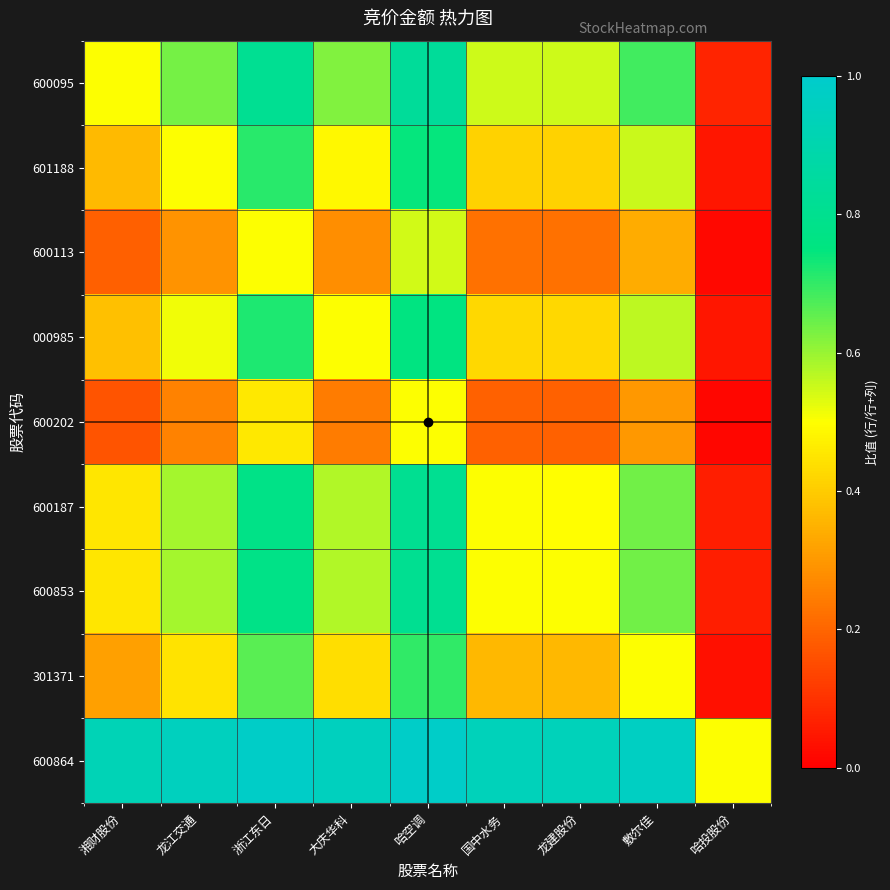

Which has a higher value, 大庆华科 or 哈空调?

哈空调